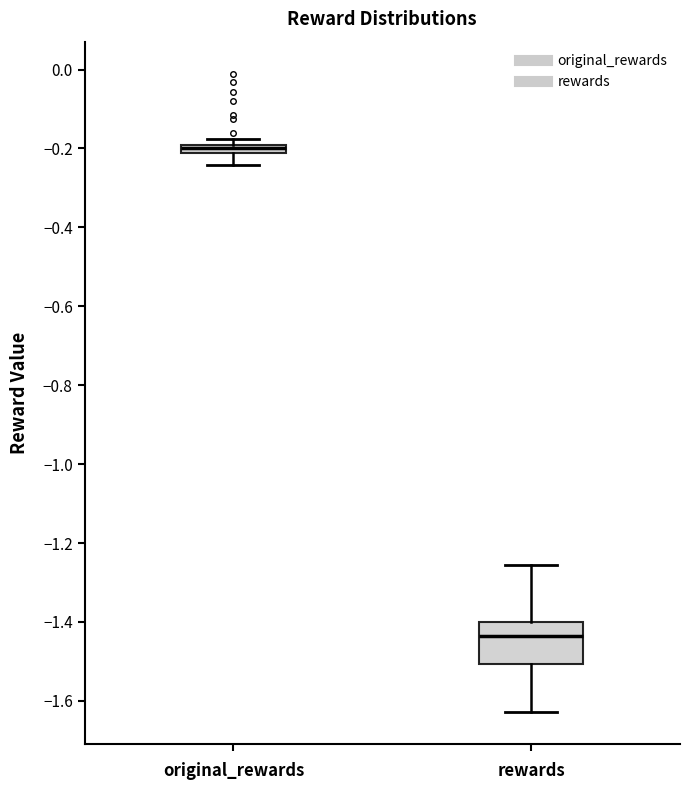

Which box's median line is the highest?

original_rewards